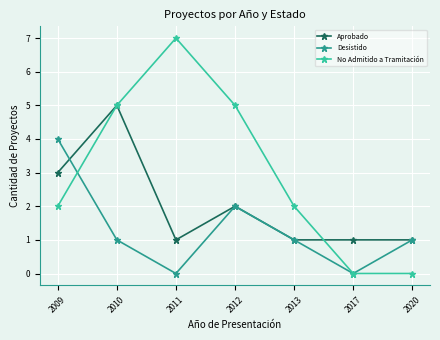

Between 2010 and 2020, which series saw the biggest shift?

No Admitido a Tramitación